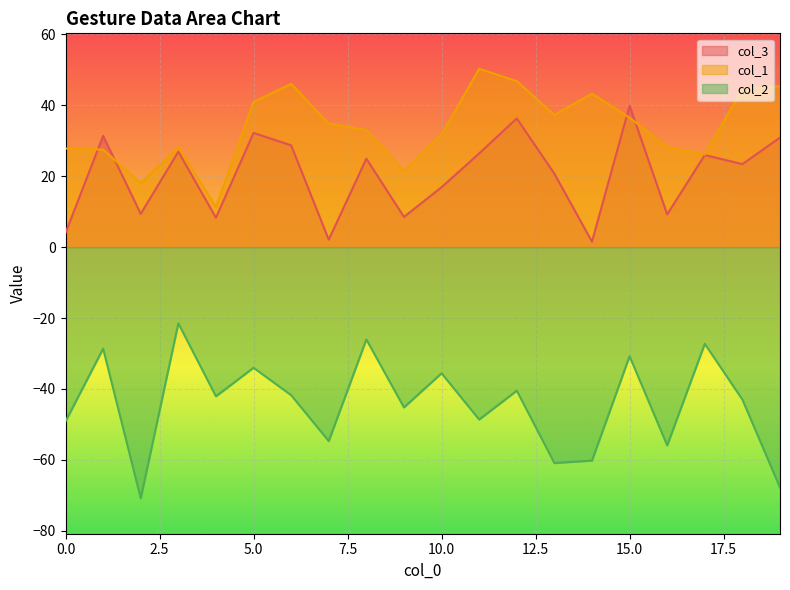

Reading right to left, extract all data points from this chart.

col_3: 19=30.9	18=23.4	17=26.0	16=9.2	15=39.9	14=1.5	13=20.7	12=36.3	11=26.4	10=16.9	9=8.5	8=25.0	7=2.1	6=28.7	5=32.2	4=8.3	3=26.9	2=9.4	1=31.4	0=4.0
col_1: 19=45.4	18=44.7	17=26.1	16=28.3	15=36.5	14=43.3	13=37.3	12=46.8	11=50.3	10=31.8	9=21.5	8=33.1	7=34.8	6=46.1	5=41.0	4=11.3	3=28.2	2=18.0	1=27.5	0=27.8
col_2: 19=-67.8	18=-43.0	17=-27.3	16=-55.9	15=-30.8	14=-60.2	13=-60.9	12=-40.5	11=-48.6	10=-35.6	9=-45.2	8=-26.0	7=-54.7	6=-41.8	5=-34.0	4=-42.1	3=-21.5	2=-70.9	1=-28.6	0=-49.1